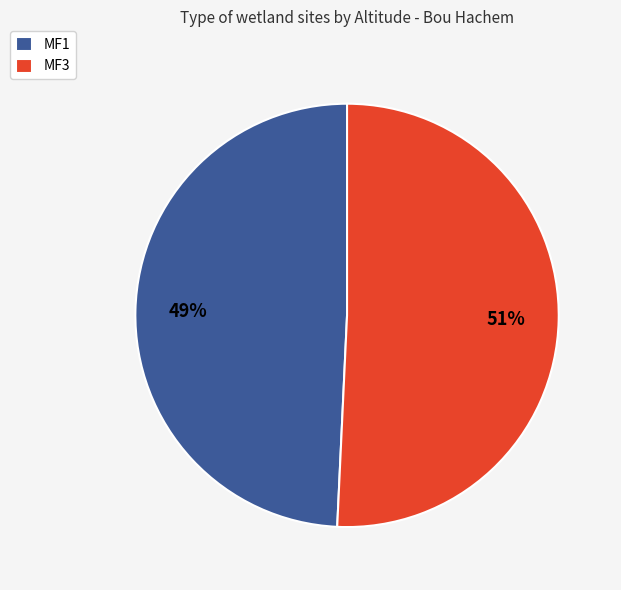

To the nearest percent, what is the average slice percentage?

50%